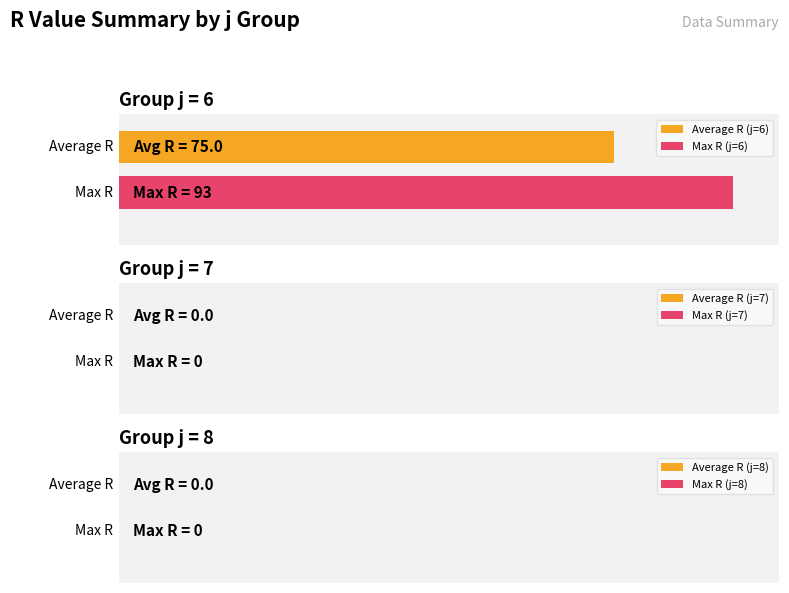

What are all the series names shown in the legend?

Average R (j=6), Max R (j=6)